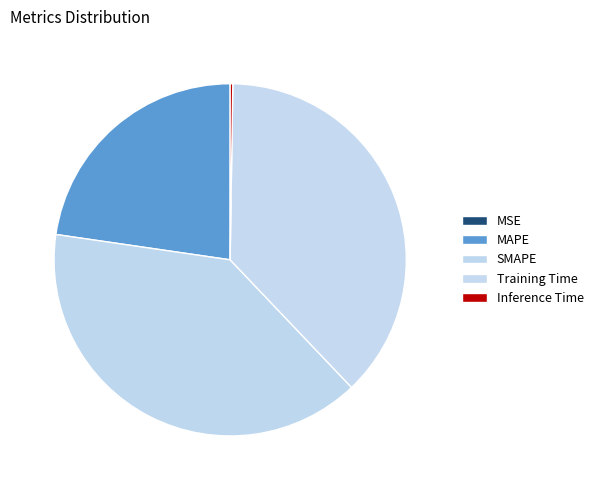

How many slices are in this pie chart?

5